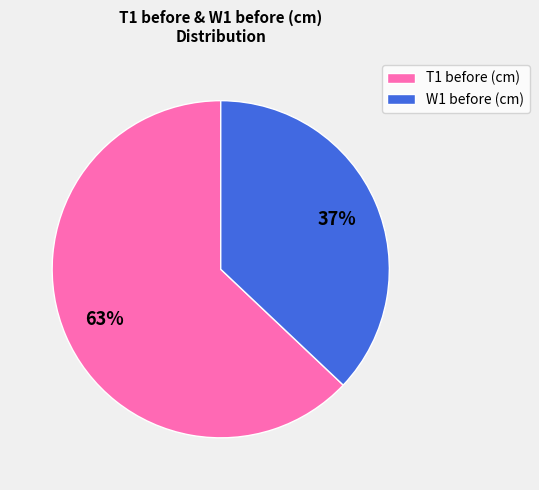

How many segments does this pie chart have?

2